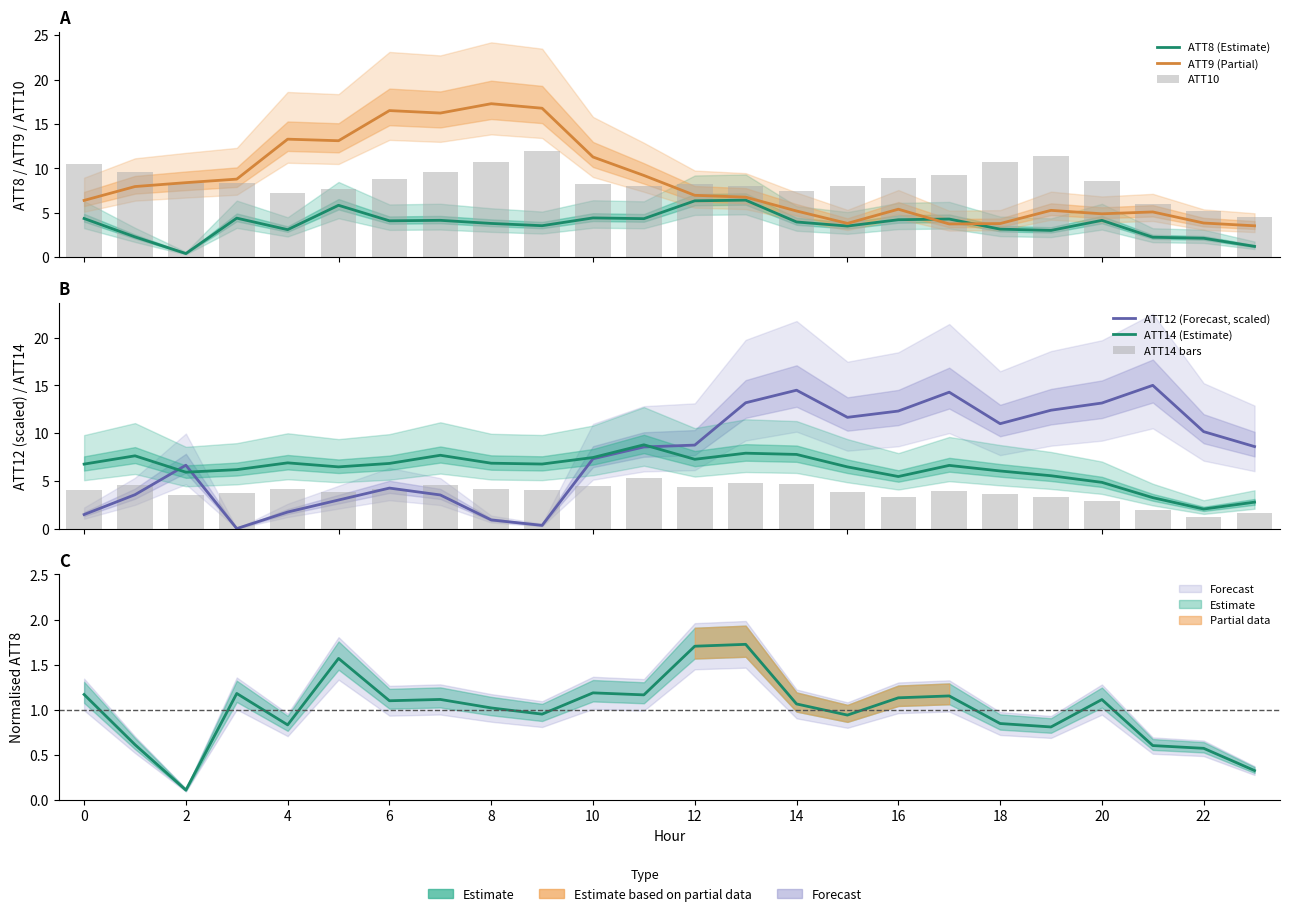

What is the label of the 14th bar from the left?

13